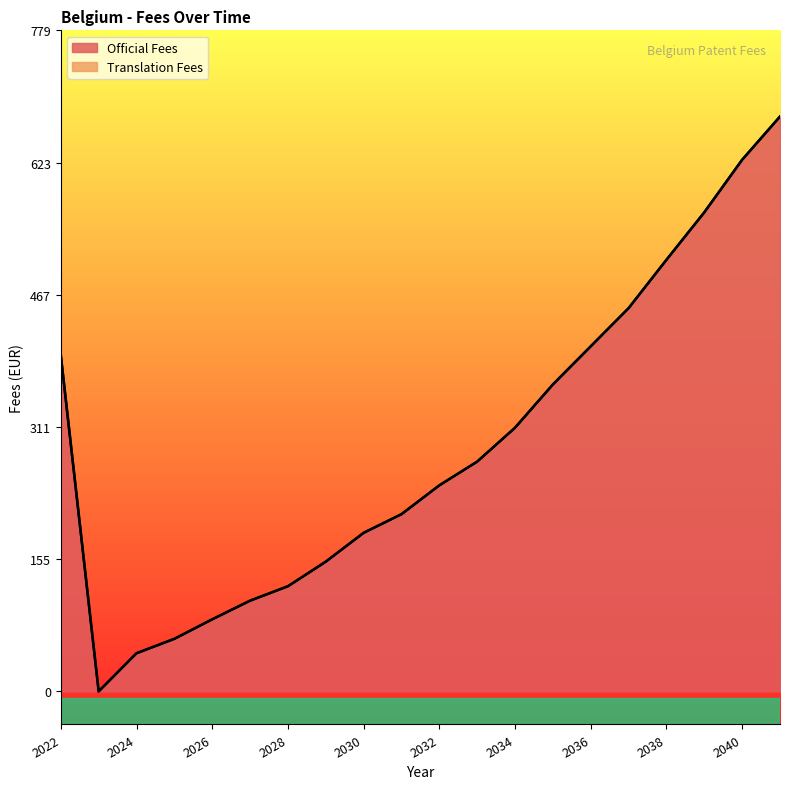

At which category does the chart reach its minimum across all series?

2023